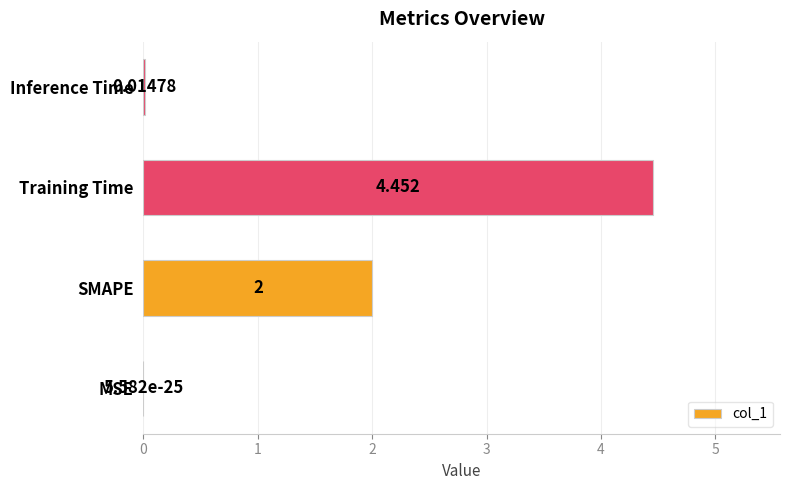

Where is the data nearest to the value 2?

SMAPE